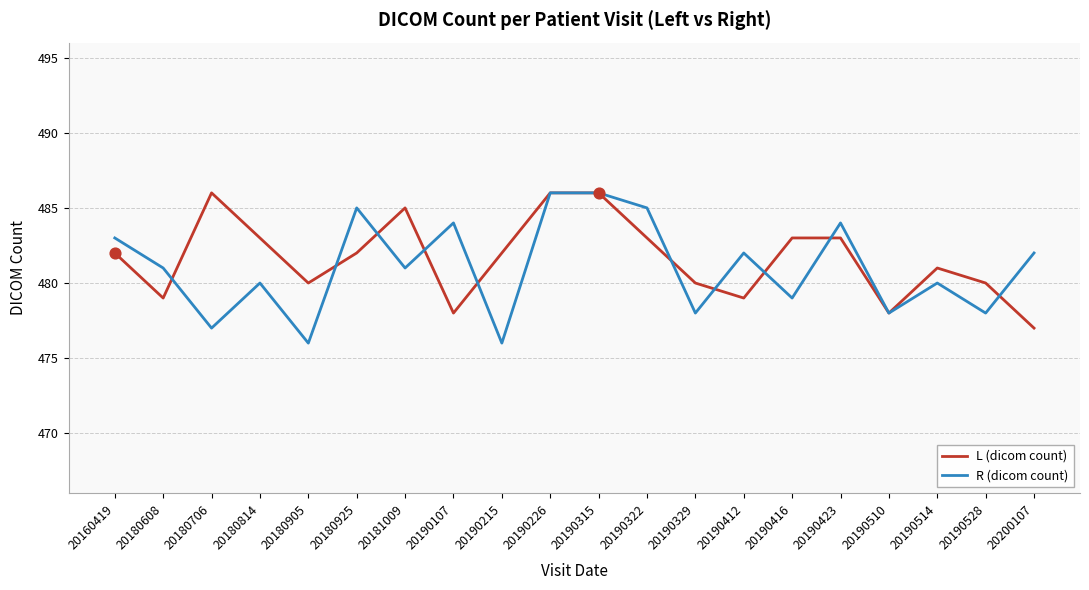

Is it true that R (dicom count) equals 860 at 20160419?

False